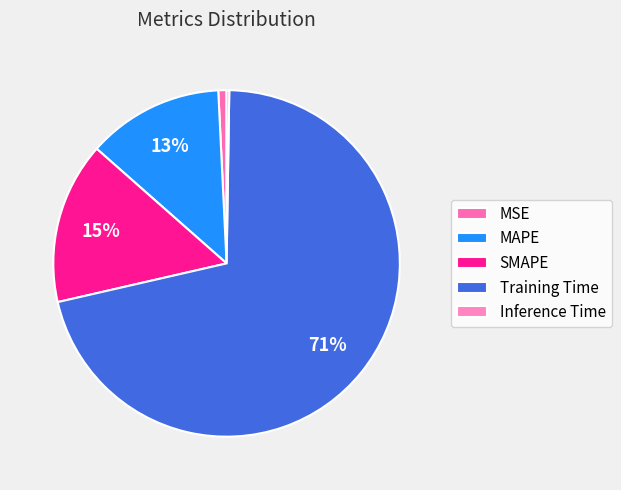

True or false: Inference Time accounts for 0% of the total.

True